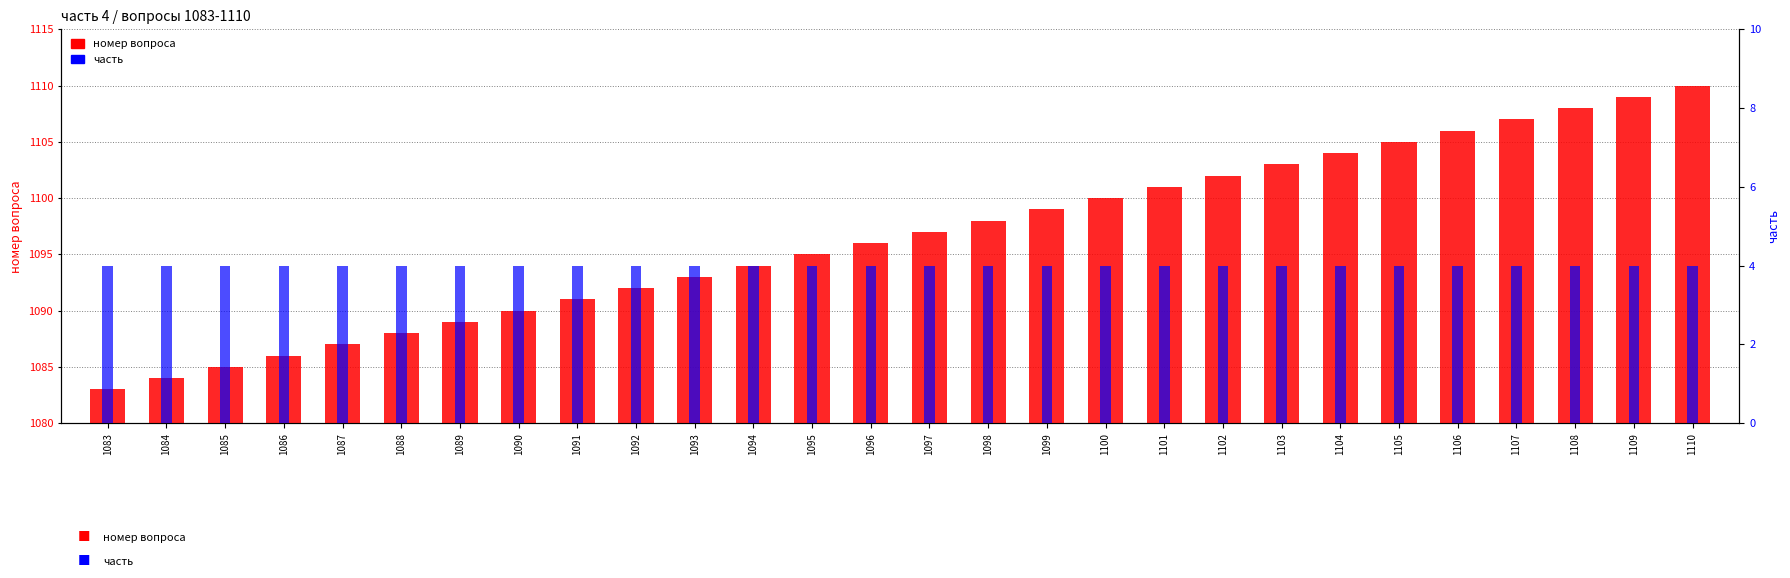

List the labels in order of часть value, largest first.

1083, 1084, 1085, 1086, 1087, 1088, 1089, 1090, 1091, 1092, 1093, 1094, 1095, 1096, 1097, 1098, 1099, 1100, 1101, 1102, 1103, 1104, 1105, 1106, 1107, 1108, 1109, 1110